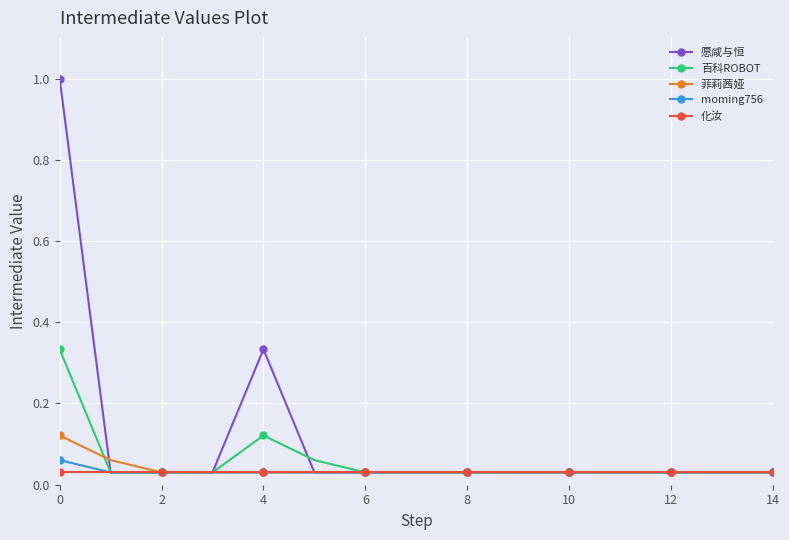

How many series are shown in this chart?

5